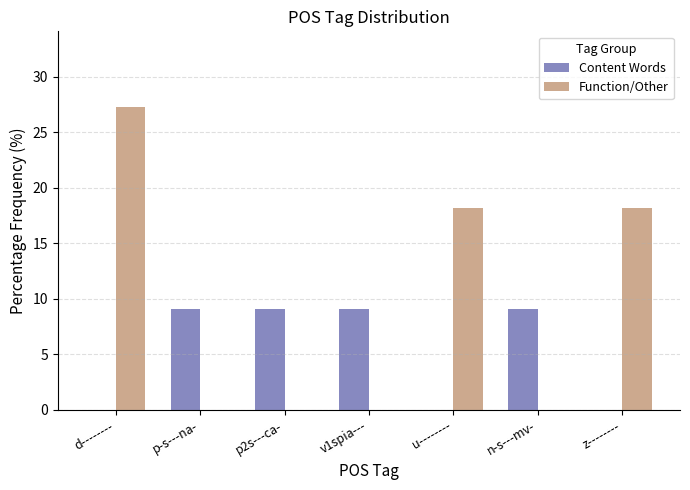

Between p2s---ca- and z--------, which series saw the biggest shift?

Function/Other